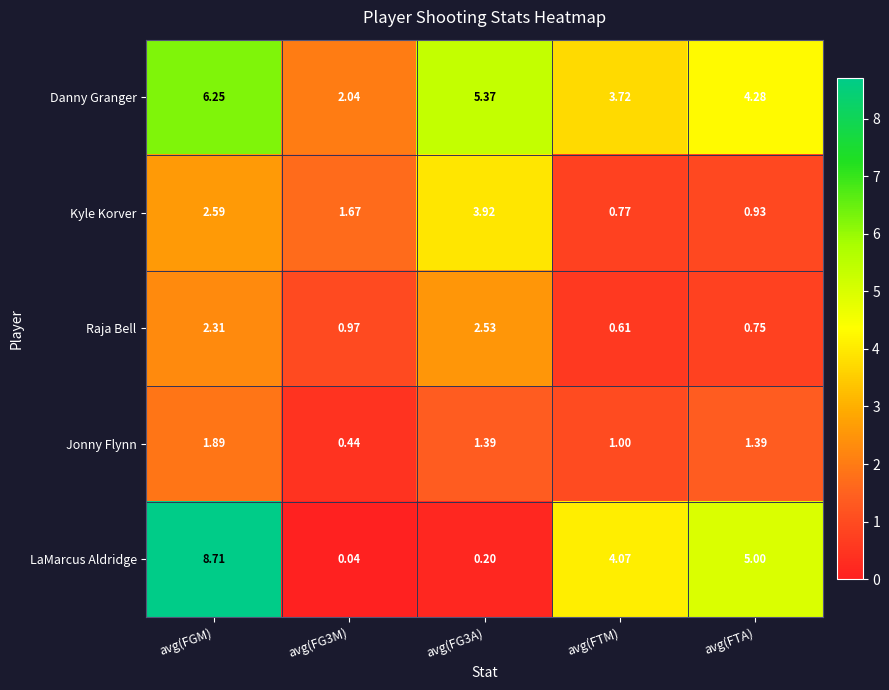

Which label corresponds to the largest value in the chart?

avg(FGM)